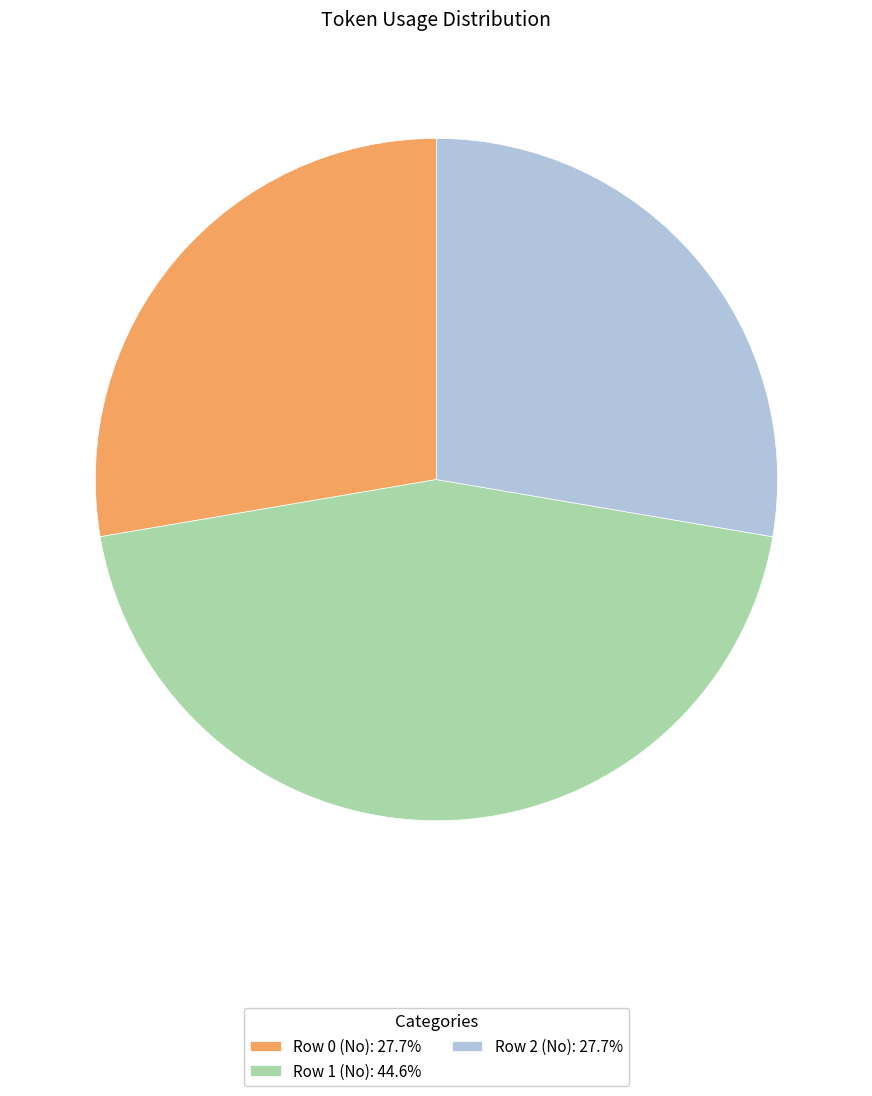

Which has a higher value, Row 2 (No) or Row 1 (No)?

Row 1 (No)